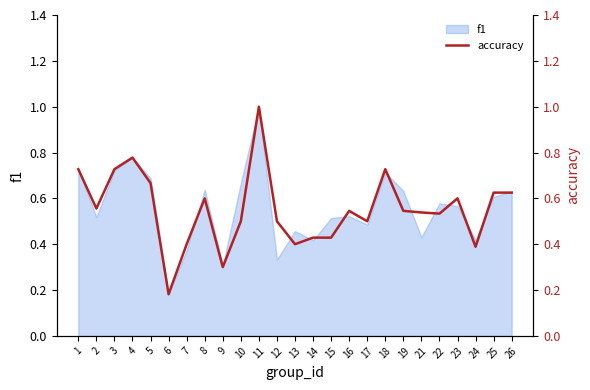

Is it true that f1 equals 0.1 at 24?

False